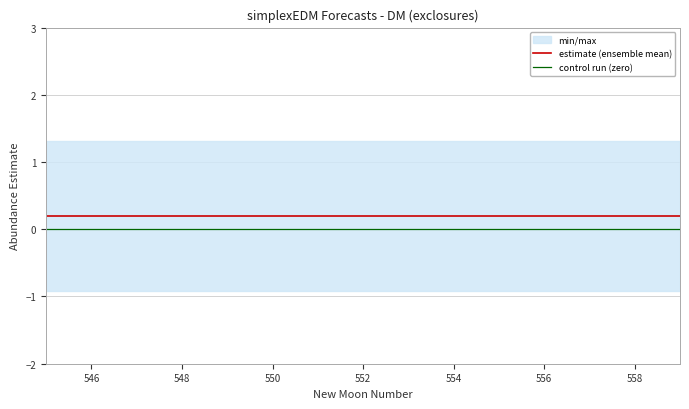

True or false: estimate (ensemble mean) and control run (zero) cross at least once.

False